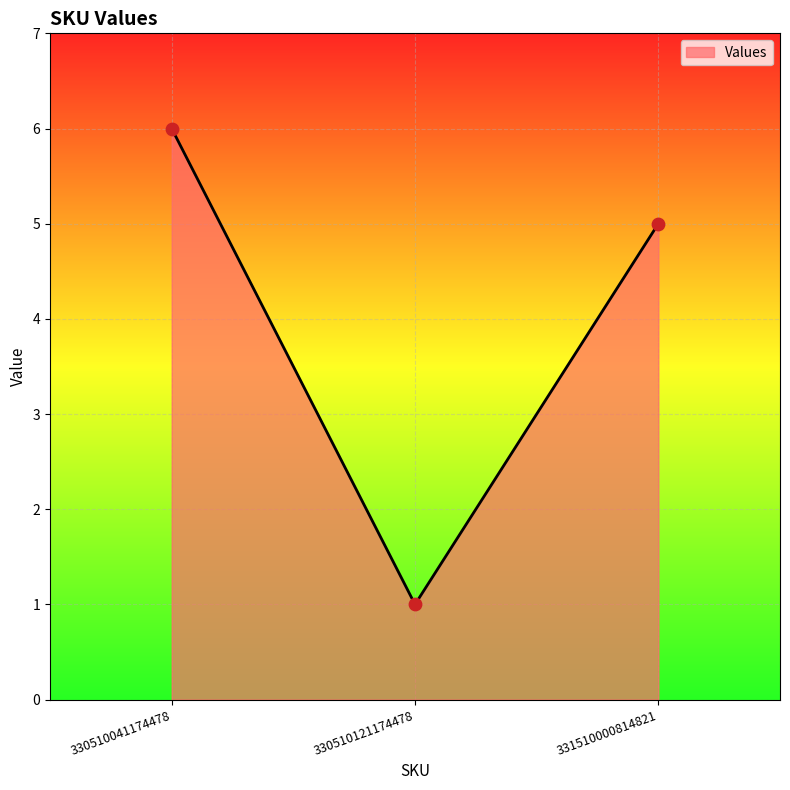

What is the change in value from 330510041174478 to 330510121174478?

-5